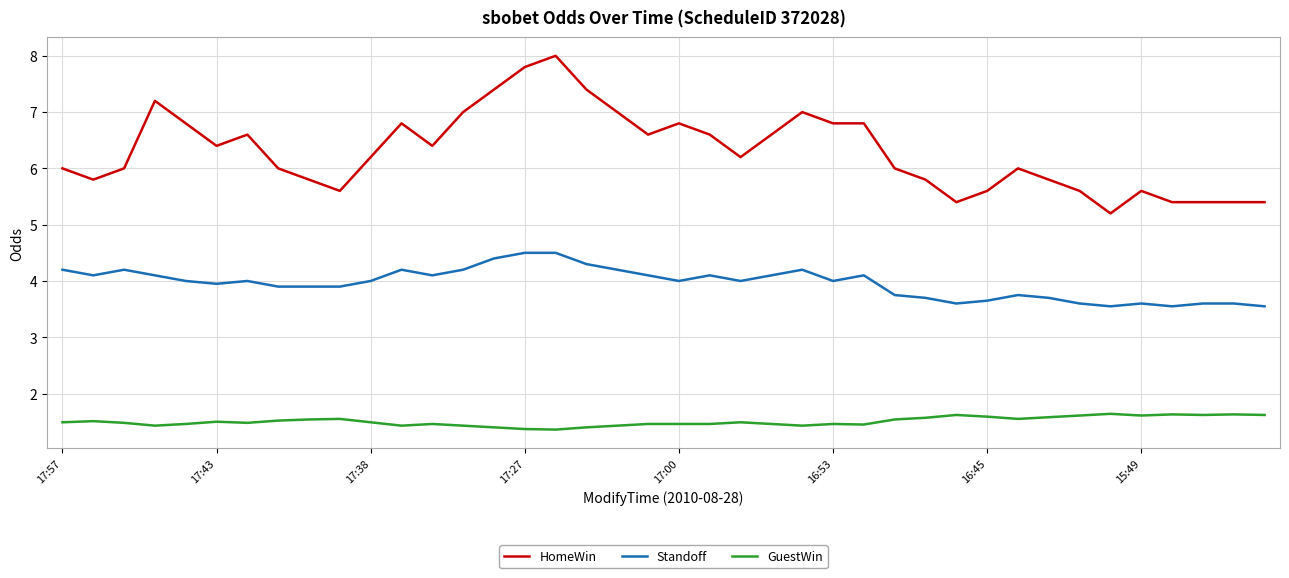

Rank the series by their maximum value, from lowest to highest.

GuestWin, Standoff, HomeWin